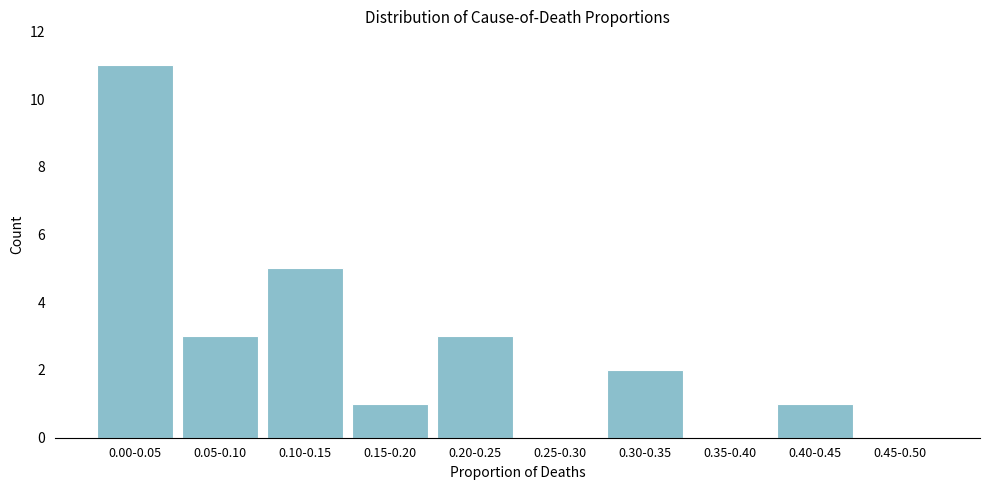

Reading left to right, transcribe all the data shown in this chart.

0.00-0.05=11	0.05-0.10=3	0.10-0.15=5	0.15-0.20=1	0.20-0.25=3	0.25-0.30=0	0.30-0.35=2	0.35-0.40=0	0.40-0.45=1	0.45-0.50=0